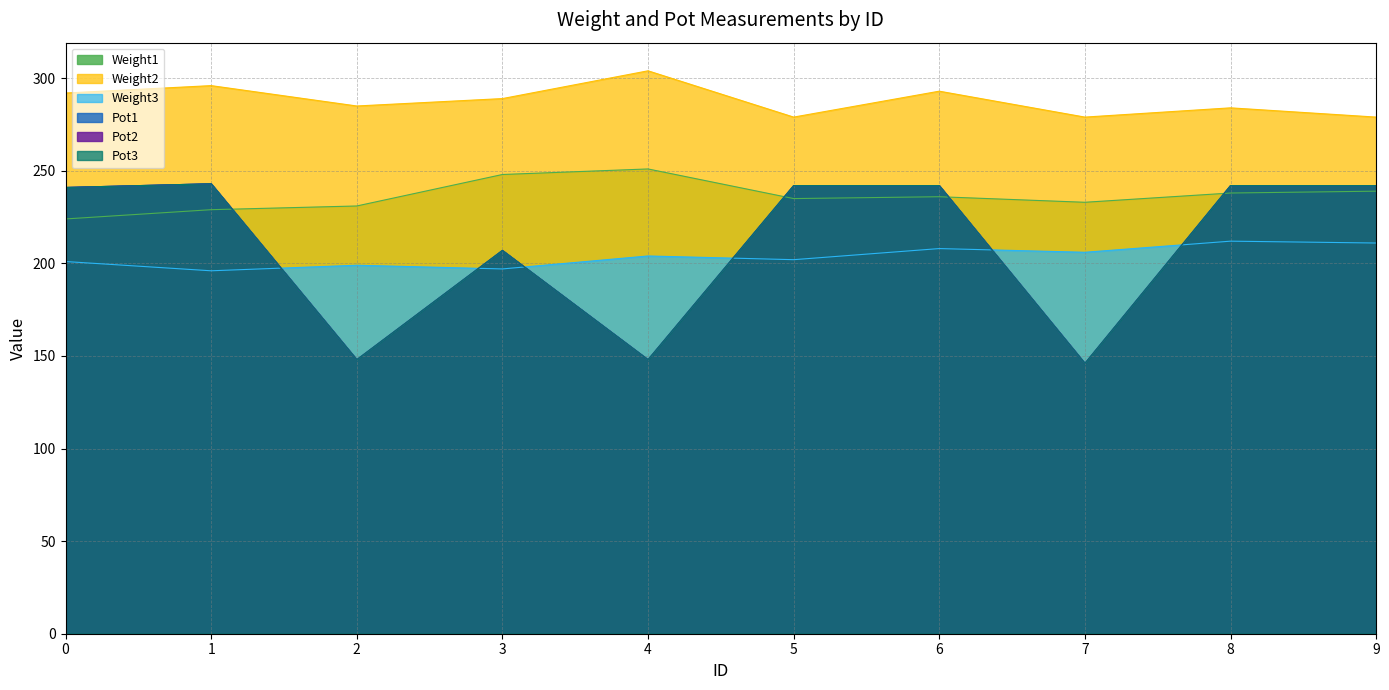

In Pot3, how many points are higher than both neighbors (excluding endpoints)?

2